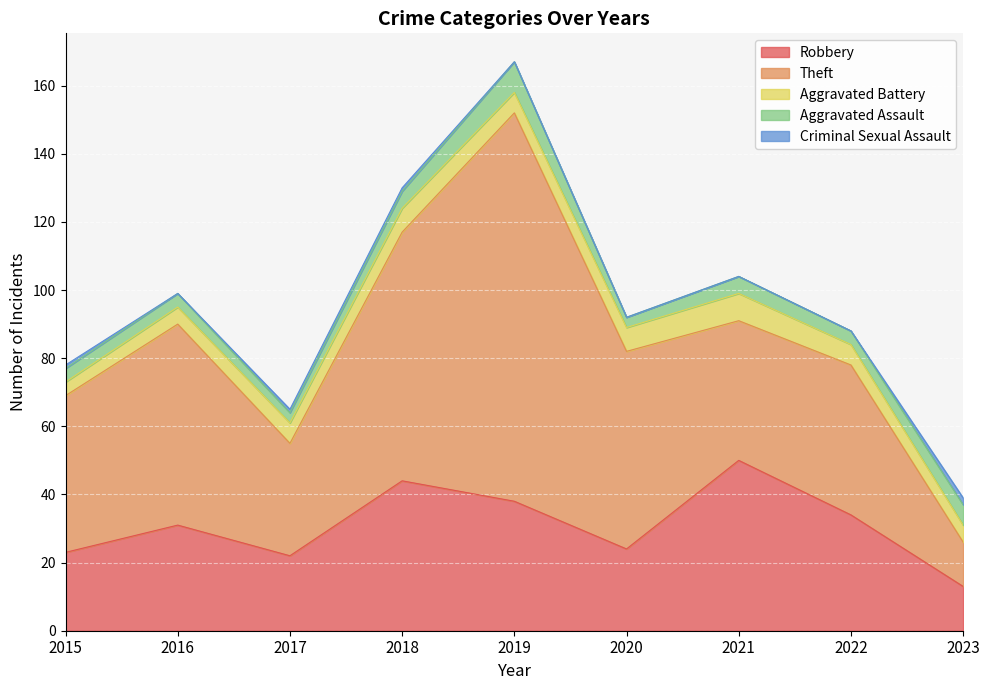

Where is the first local minimum for Aggravated Battery?

2019